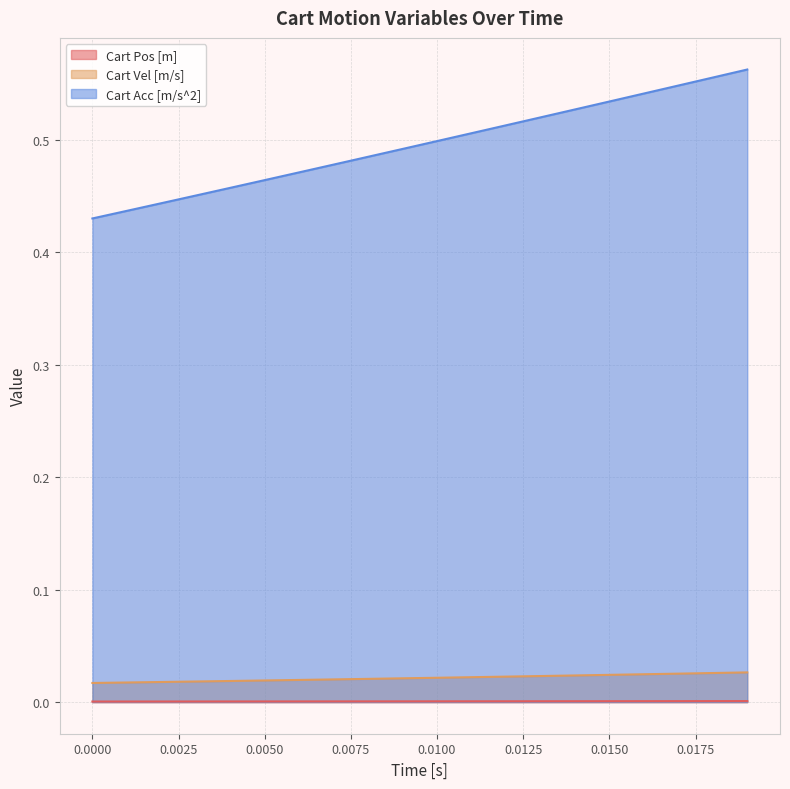

List the series in order of their peak value, highest first.

Cart Acc [m/s^2], Cart Vel [m/s], Cart Pos [m]